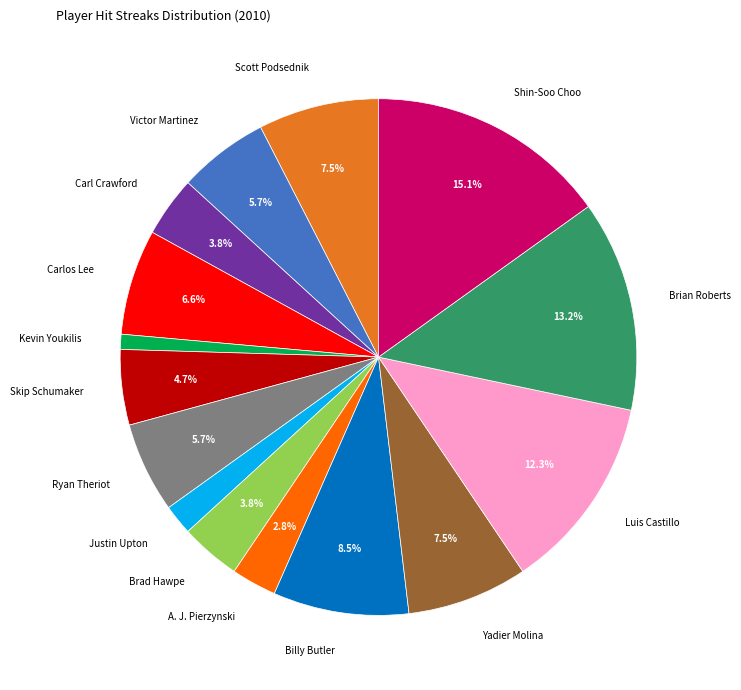

Is there a majority slice in this chart?

No